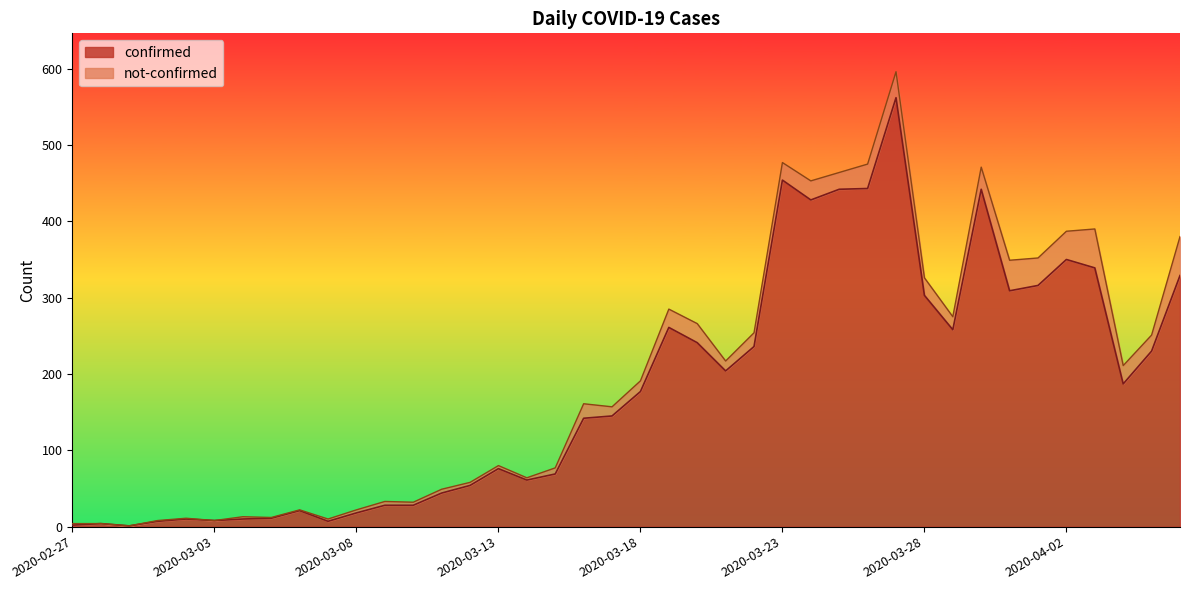

What is the sum of all values?

7257